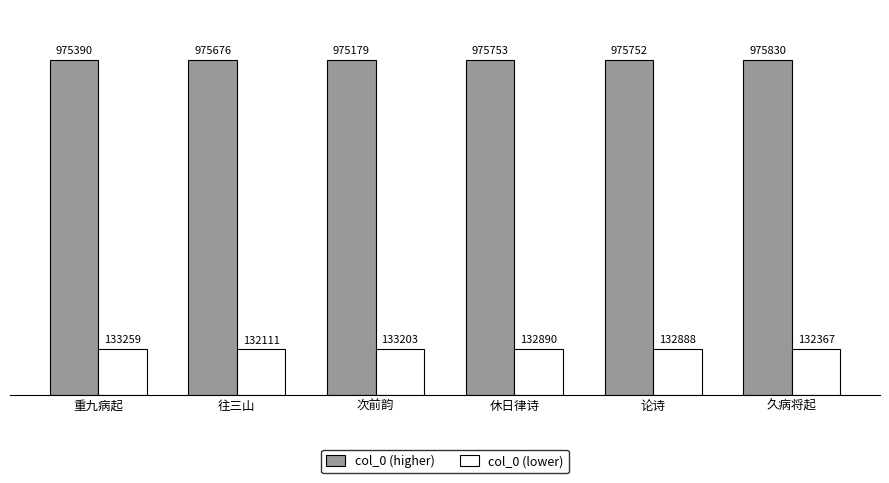

What are all the series names shown in the legend?

col_0 (higher), col_0 (lower)